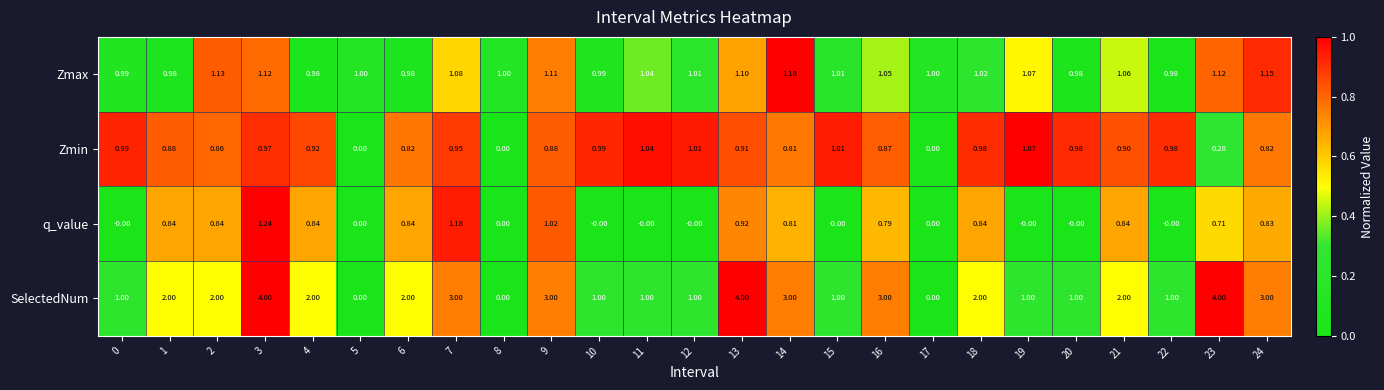

What is the greatest value displayed?

4.0